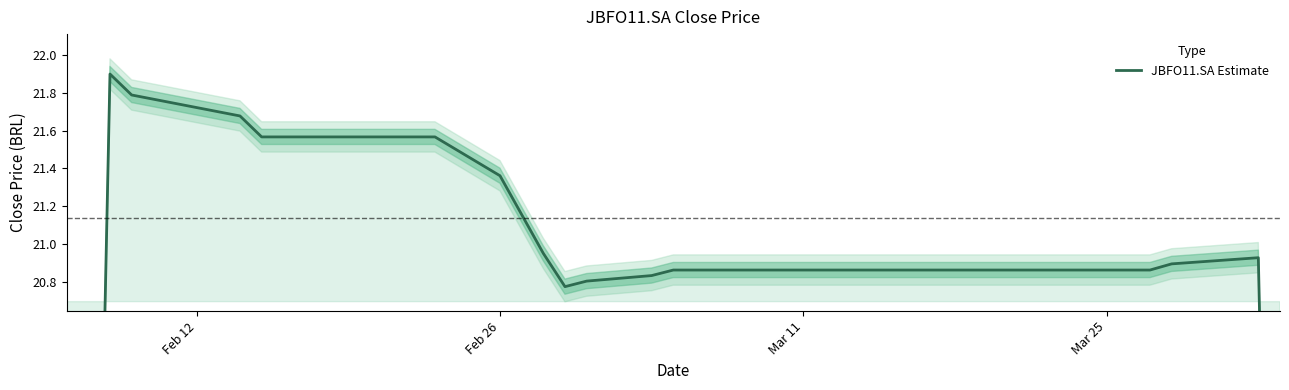

How many interior local peaks (higher than both neighbors) does the data have?

2